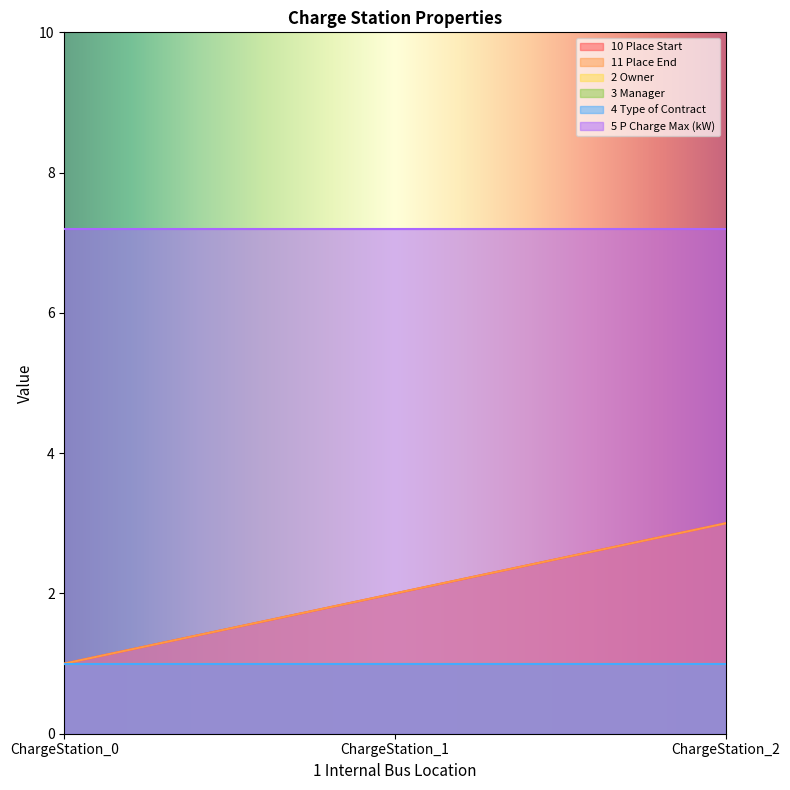

Which series has the widest spread of values?

10 Place Start